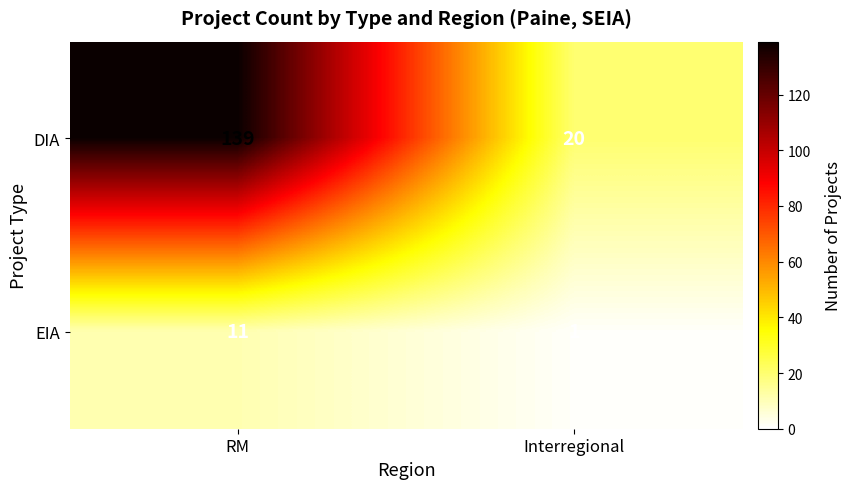

List the series in order of their peak value, lowest first.

EIA, DIA